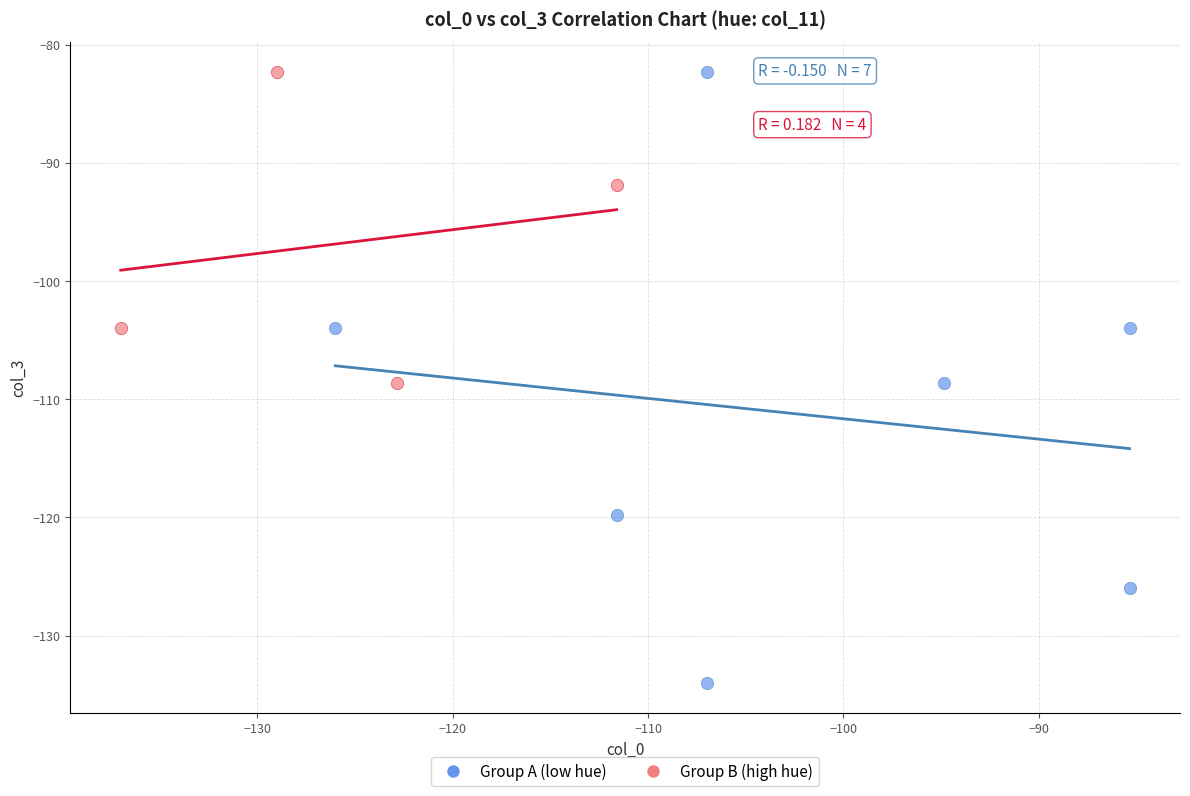

Which series has the widest spread of Y values?

Group A (low hue)